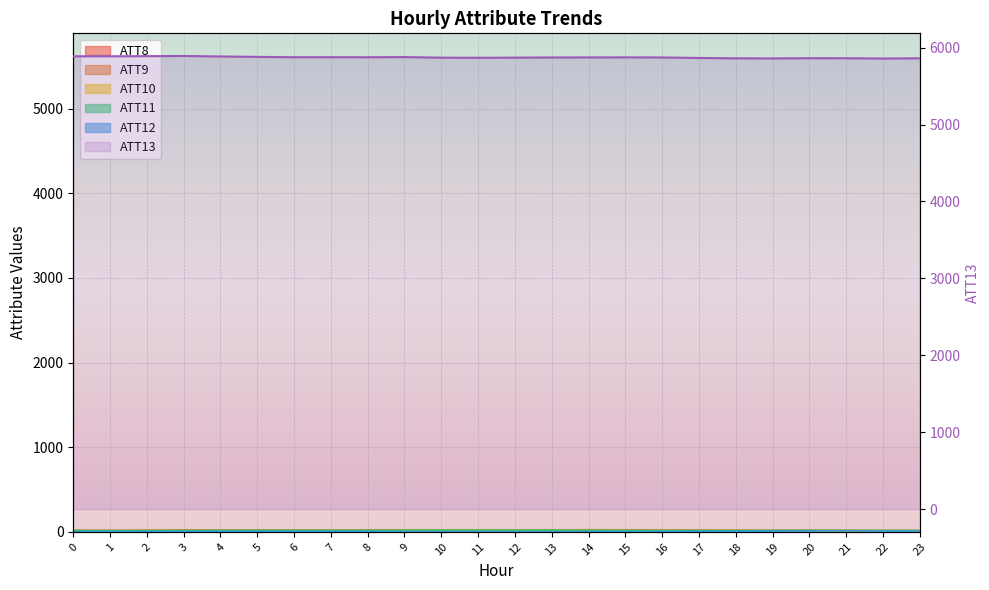

Rank the categories by value from lowest to highest.

22, 19, 18, 23, 21, 20, 17, 11, 10, 12, 13, 16, 14, 15, 8, 6, 7, 9, 5, 4, 0, 1, 2, 3